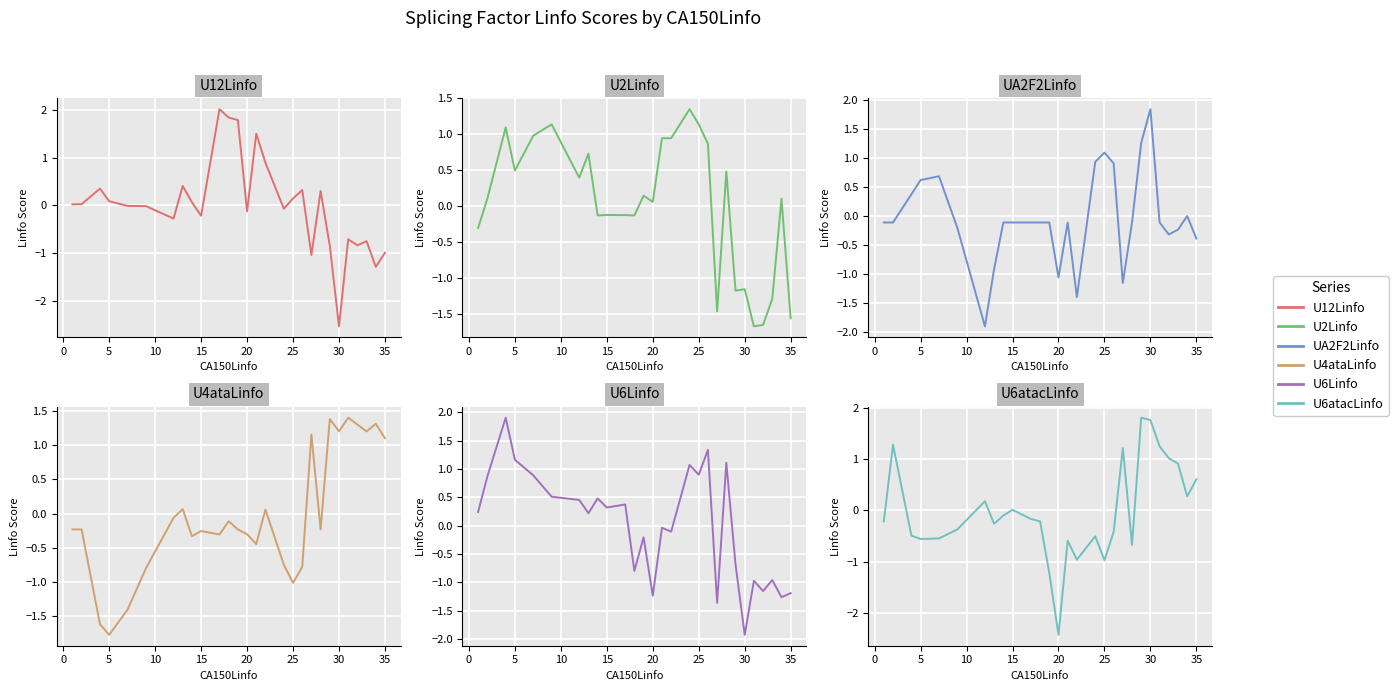

Is this an area chart (filled region under the line)?

No